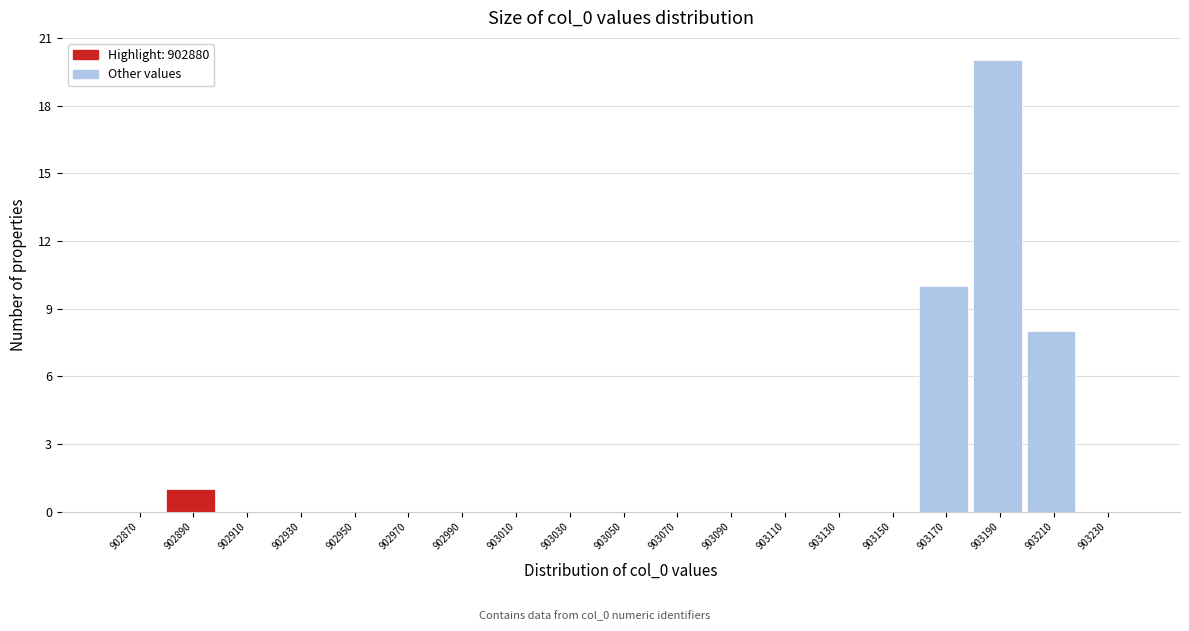

Reading left to right, transcribe this chart: for each bar, give the range it covers on the x-axis and its height. The values are not printed on the chart, so give them approximately, as read against the axis.

902860 to 902880: 0
902880 to 902900: 1
902900 to 902920: 0
902920 to 902940: 0
902940 to 902960: 0
902960 to 902980: 0
902980 to 903000: 0
903000 to 903020: 0
903020 to 903040: 0
903040 to 903060: 0
903060 to 903080: 0
903080 to 903100: 0
903100 to 903120: 0
903120 to 903140: 0
903140 to 903160: 0
903160 to 903180: 10
903180 to 903200: 20
903200 to 903220: 8
903220 to 903240: 0